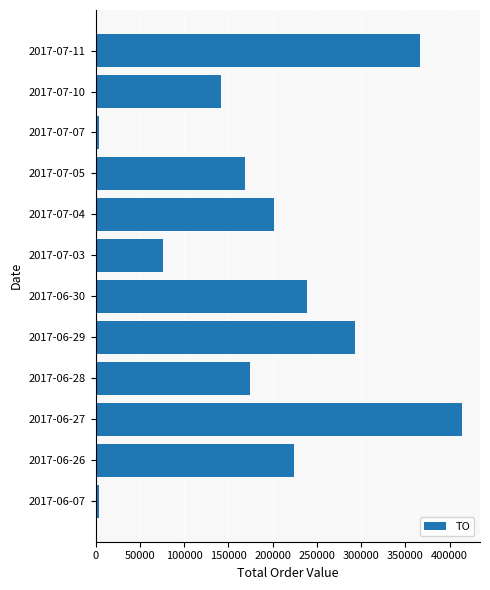

Does the chart contain stacked bars?

No